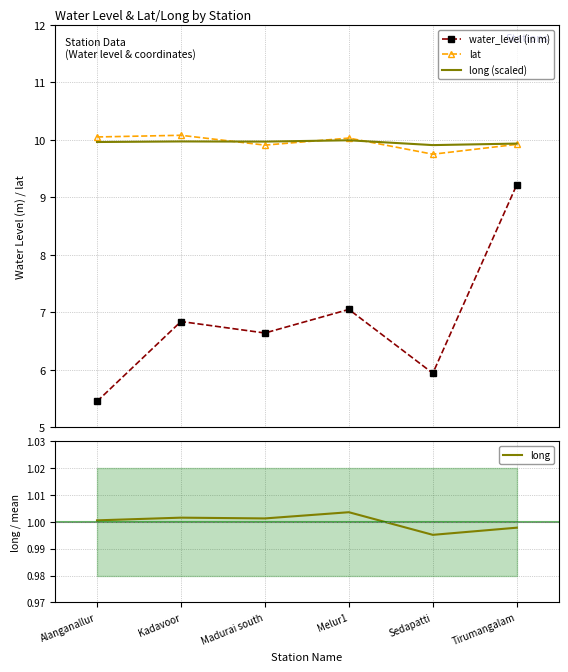

At how many categories does at least one series exceed 1?

6